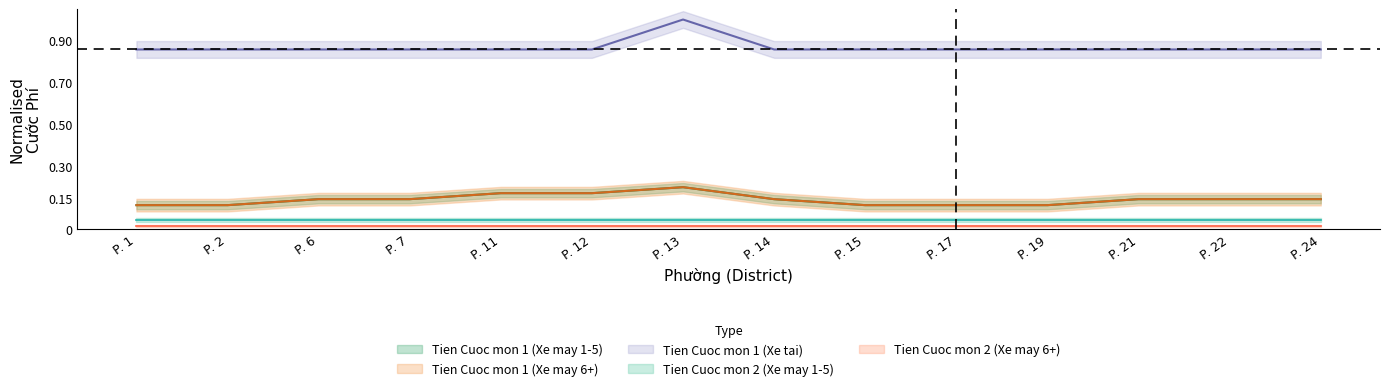

The Tien Cuoc mon 1 (Xe tai) series shows 0.9 at P. 12. True or false?

True